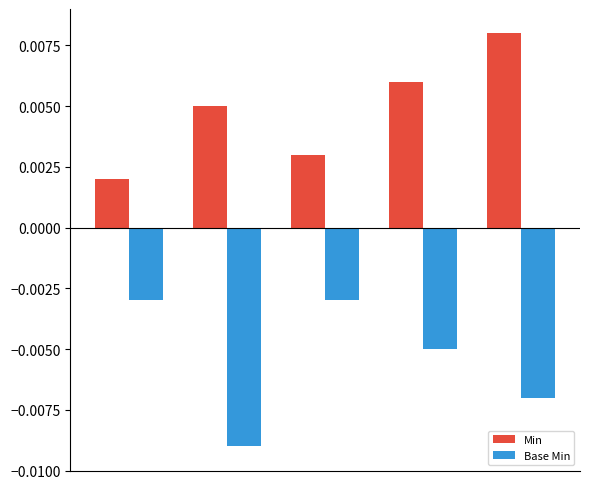

Rank the series by their average value, from highest to lowest.

Min, Base Min